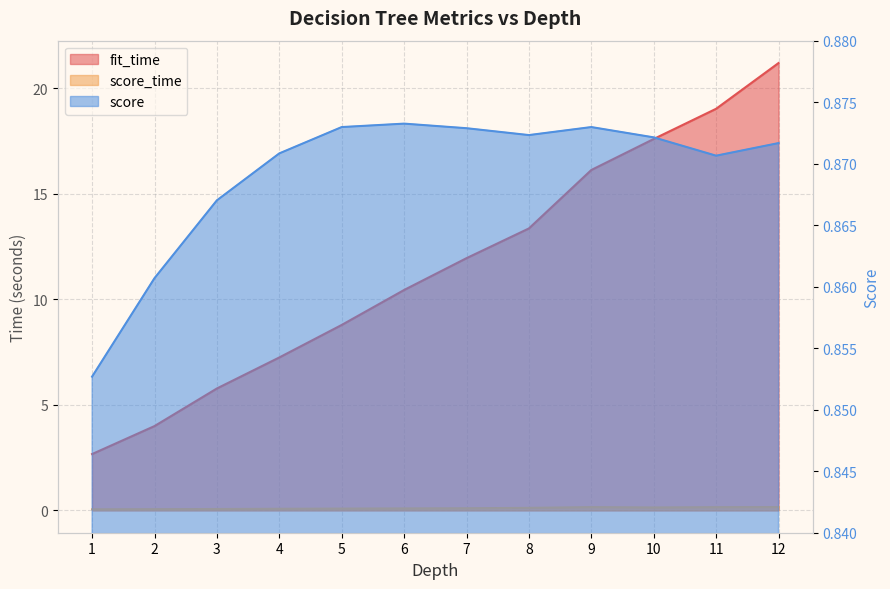

What is the value of the fit_time point at the 4th from the left?

7.2